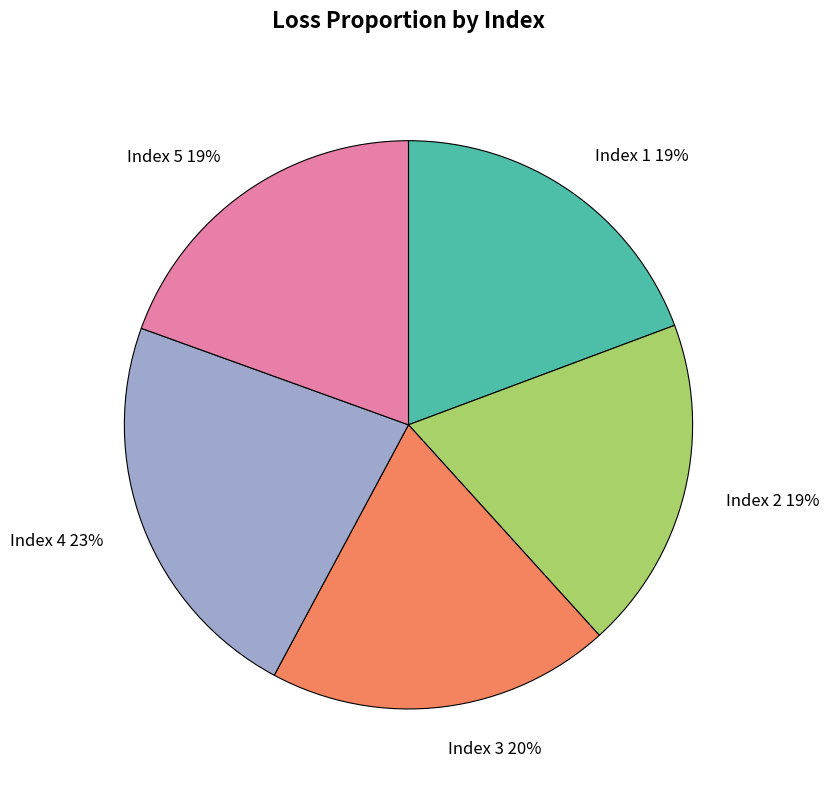

To the nearest percent, what is the combined percentage of Index 3 and Index 5?

39%